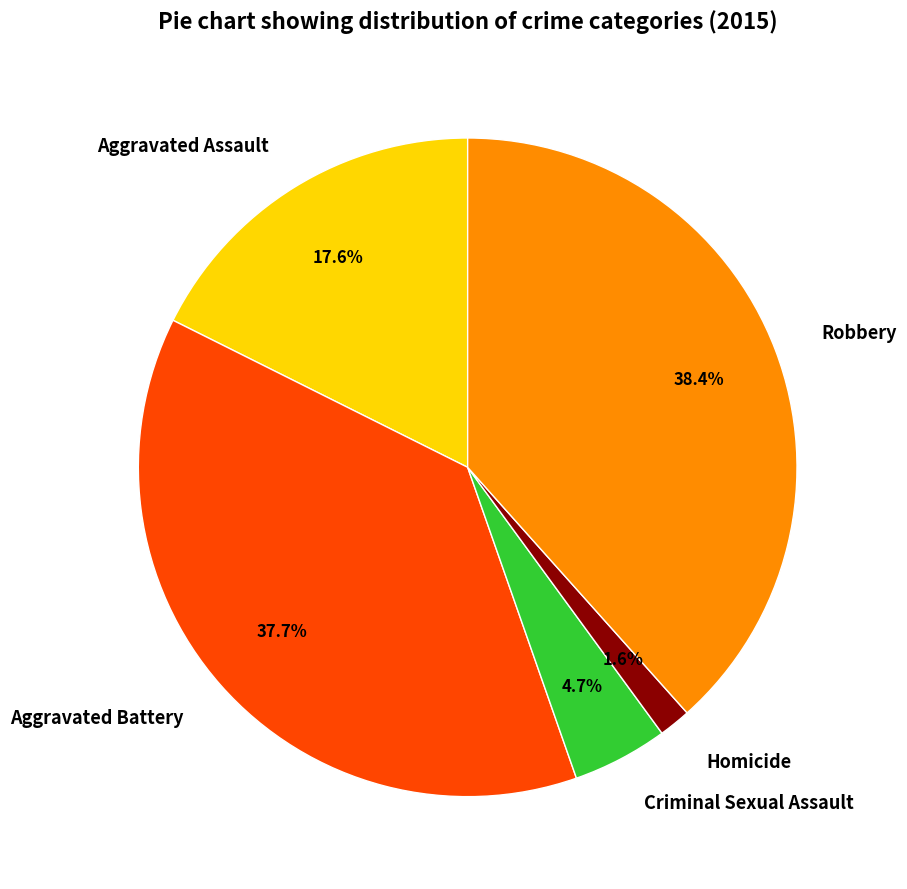

Does Robbery account for over 50% of the chart?

No